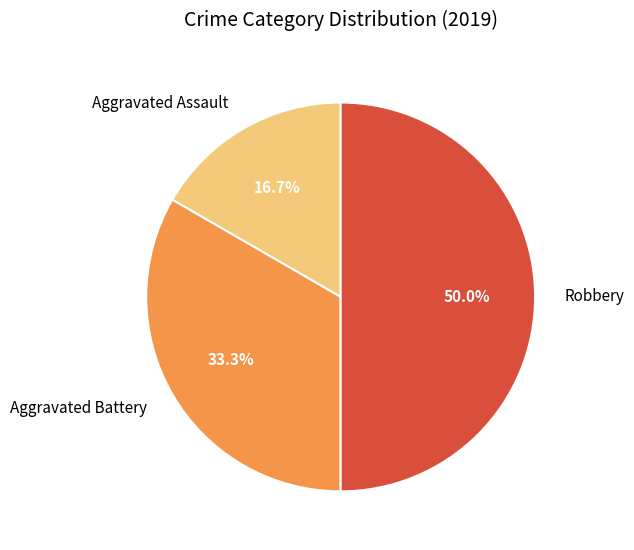

Is Aggravated Assault the majority of the pie?

No